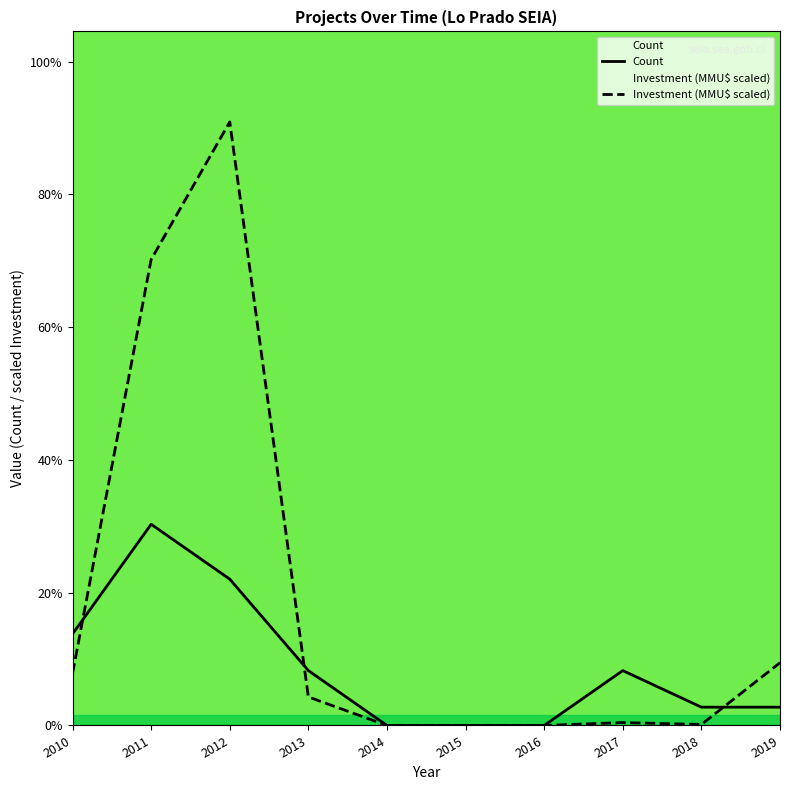

How many data points in Investment (MMU$ scaled) are less than 1?

5